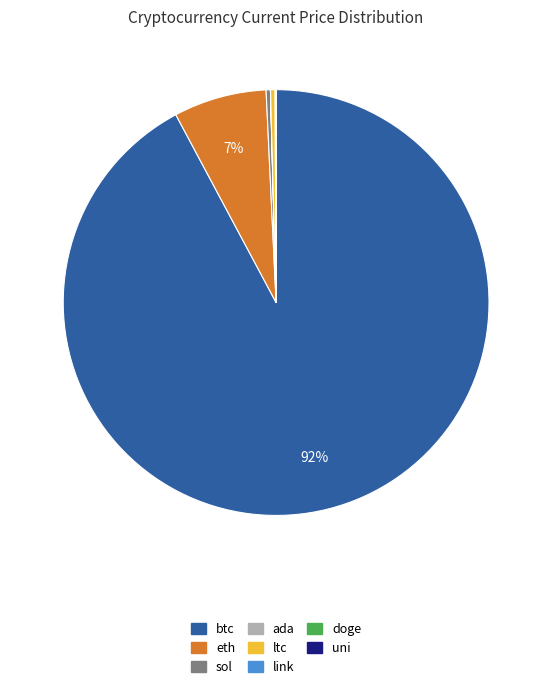

Between eth and sol, which is larger?

eth